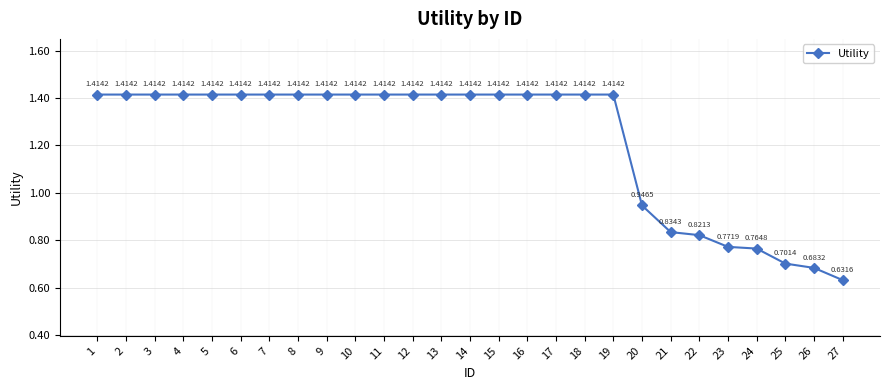

What is the sum of the values at 18 and 7?

2.8